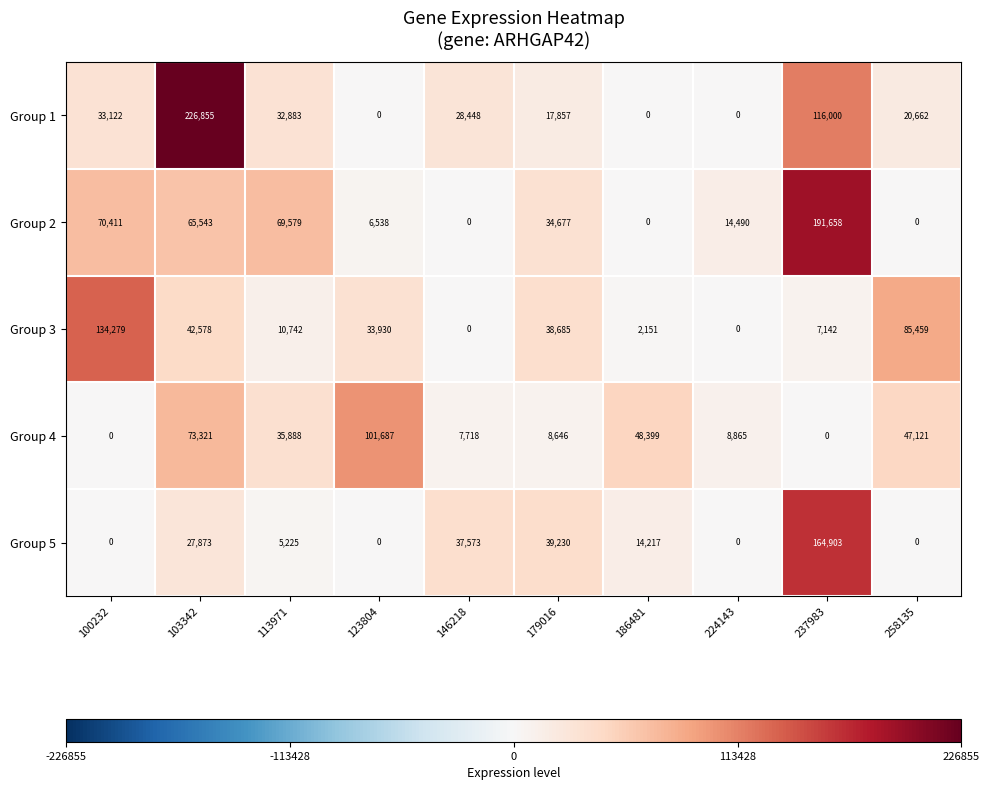

What is the total value across all series at 100232?

237812